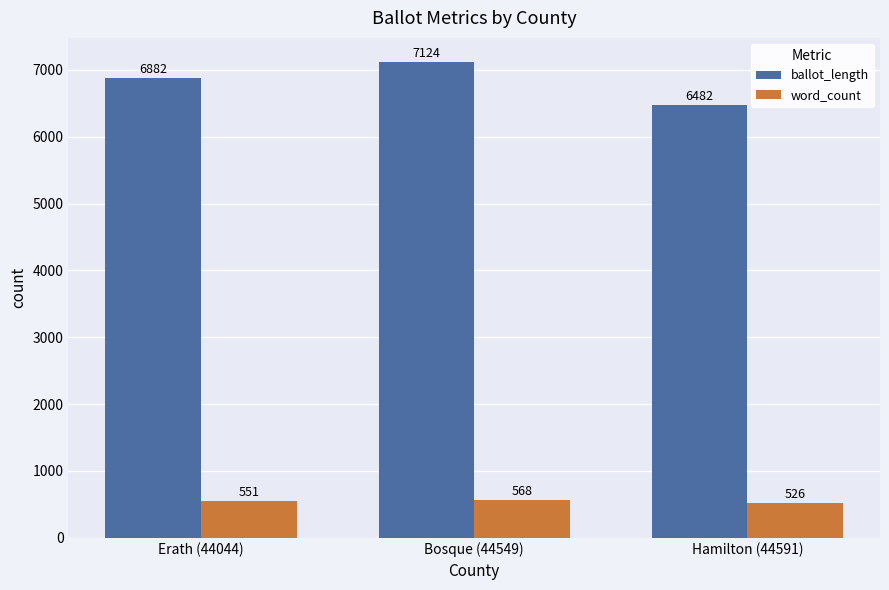

At Erath (44044), list the series in order from smallest to largest.

word_count, ballot_length